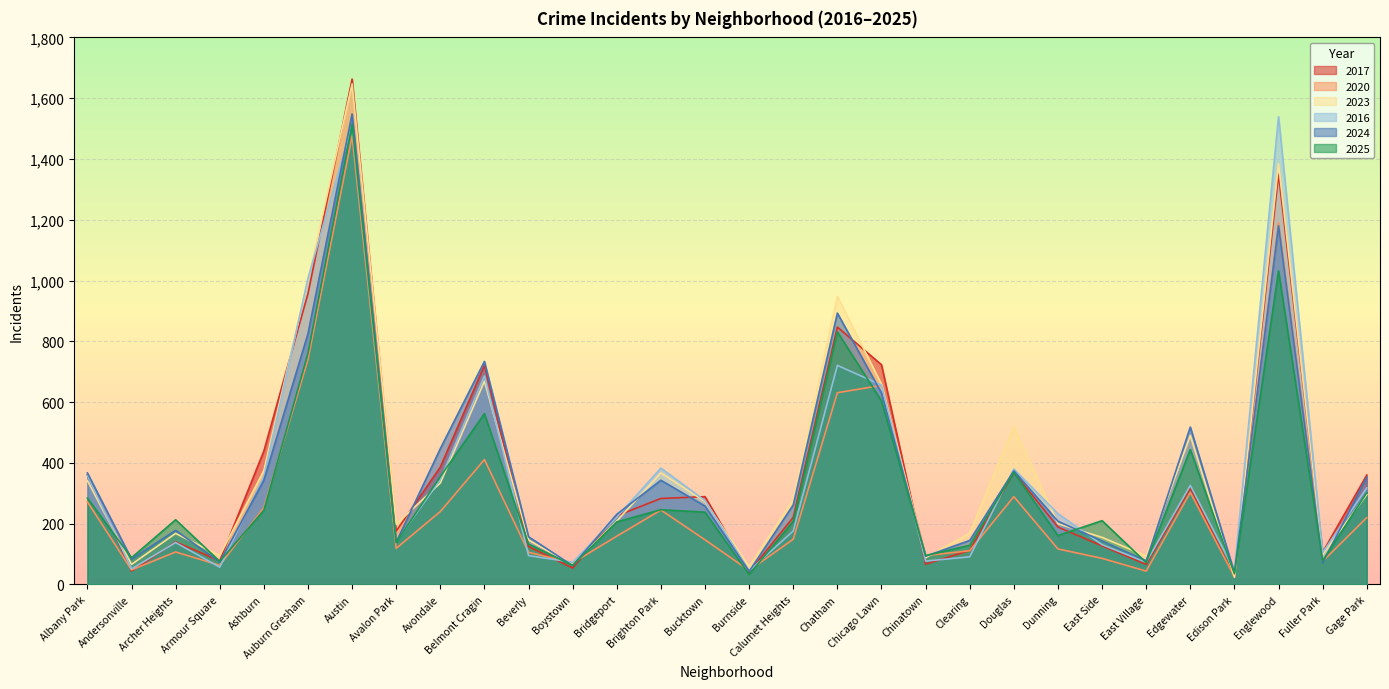

True or false: 2020 has a value of 201 at Calumet Heights.

False